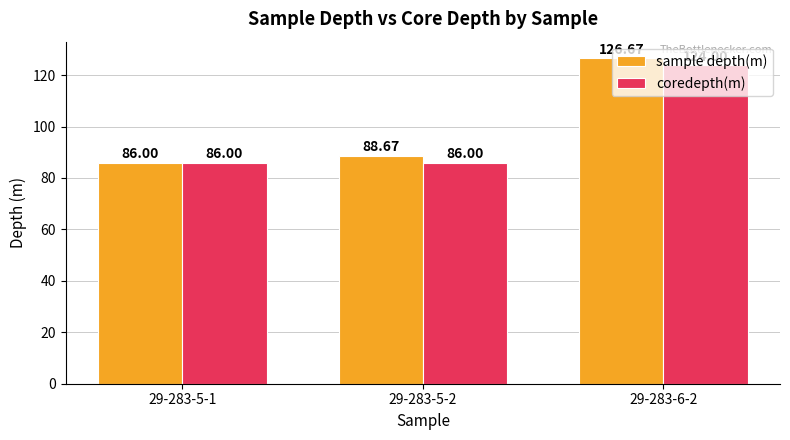

What is the difference between the maximum and second lowest values in the coredepth(m) series?

38.0